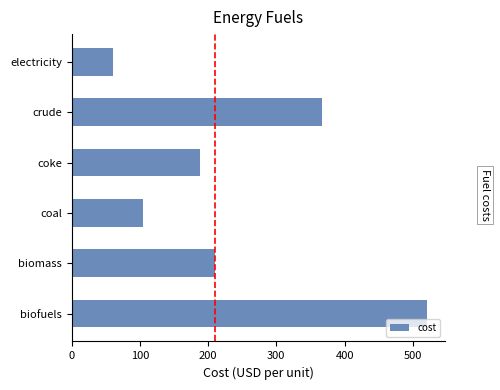

What is the change in value from coke to crude?

+179.7